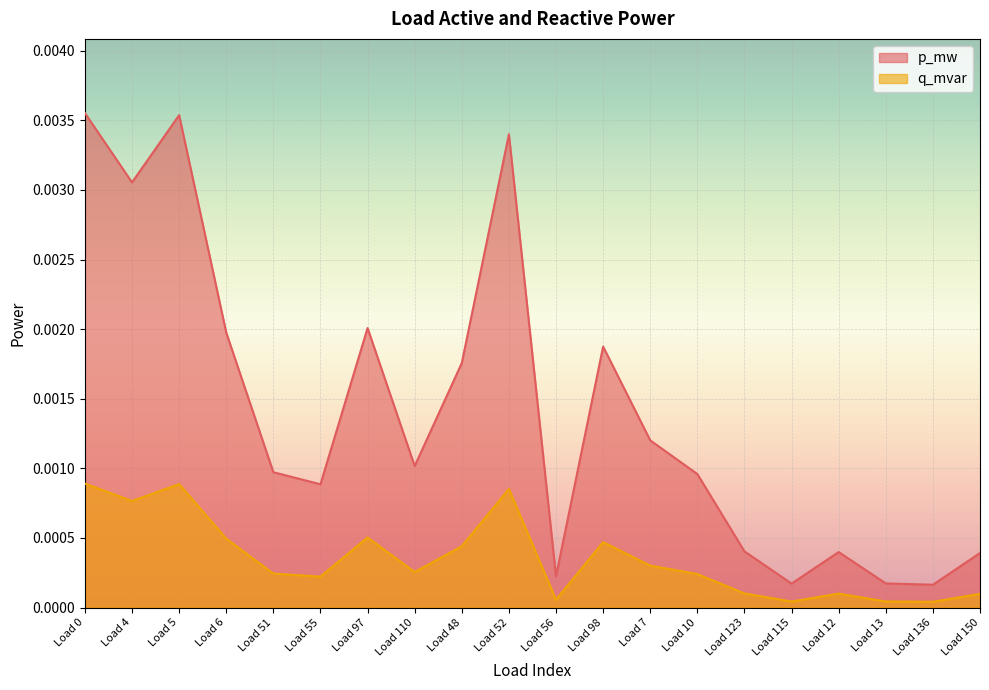

How many data points does each series have?

20